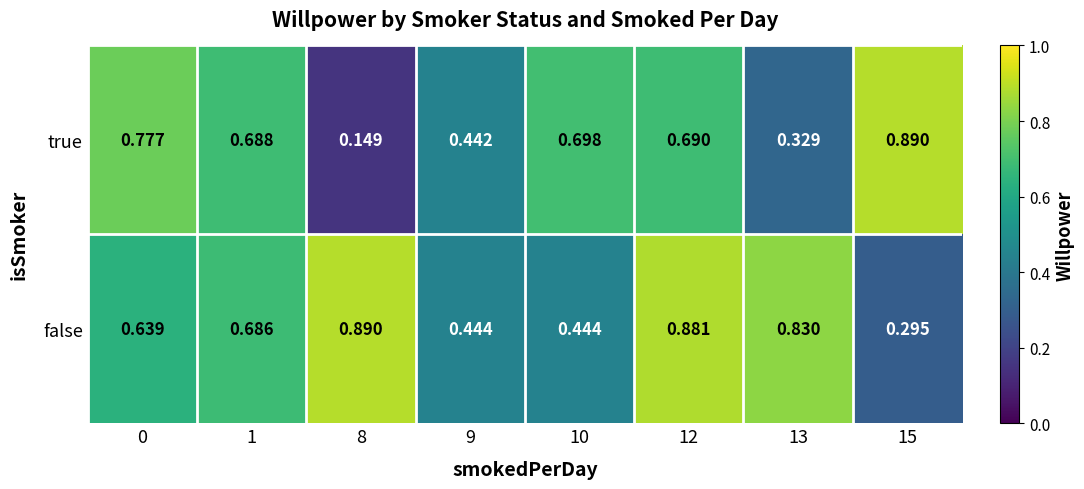

Which series has the largest total across all categories?

false